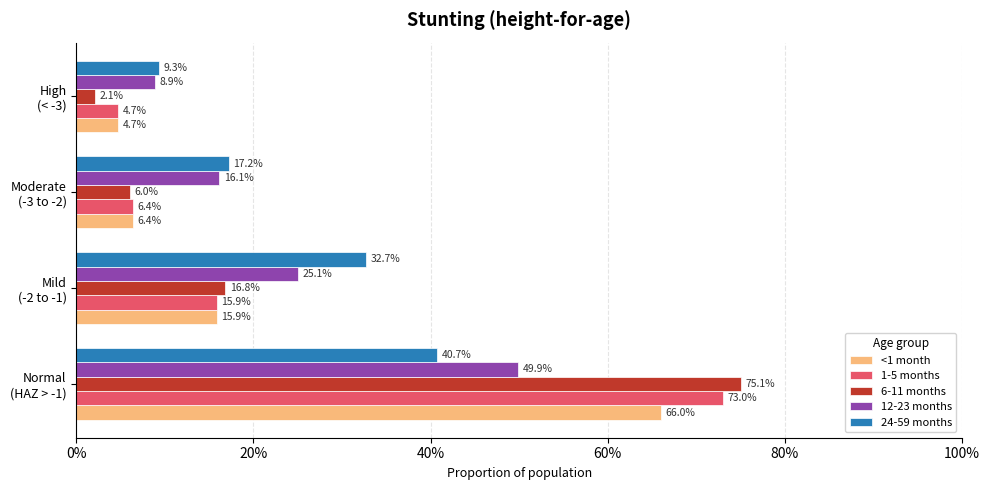

What are all the series names shown in the legend?

<1 month, 1-5 months, 6-11 months, 12-23 months, 24-59 months